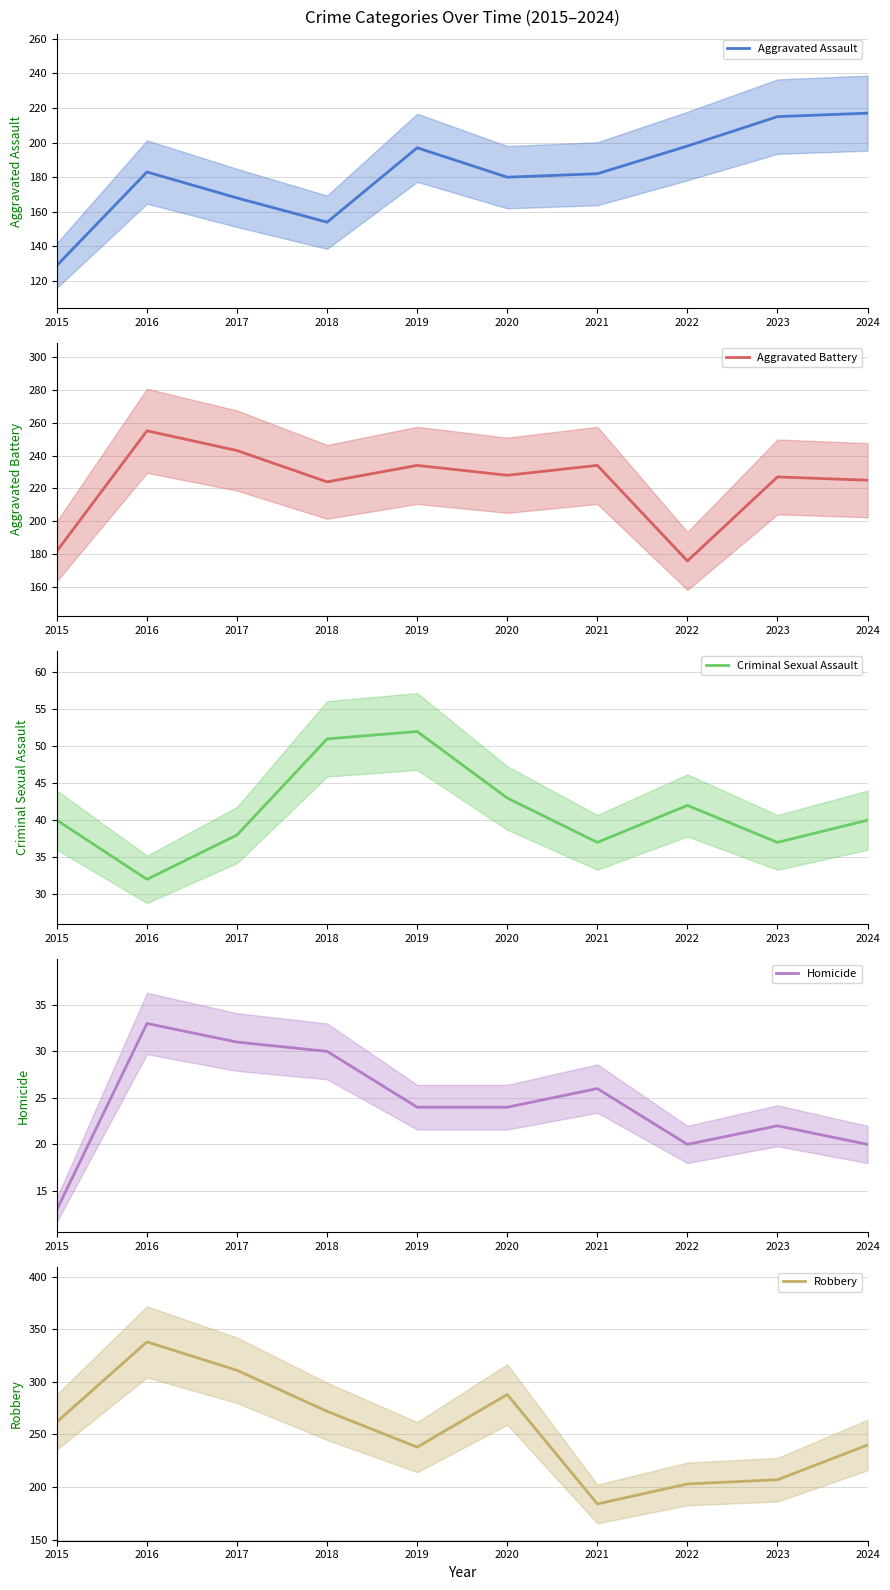

The value of Criminal Sexual Assault at 2021 is 37. True or false?

True